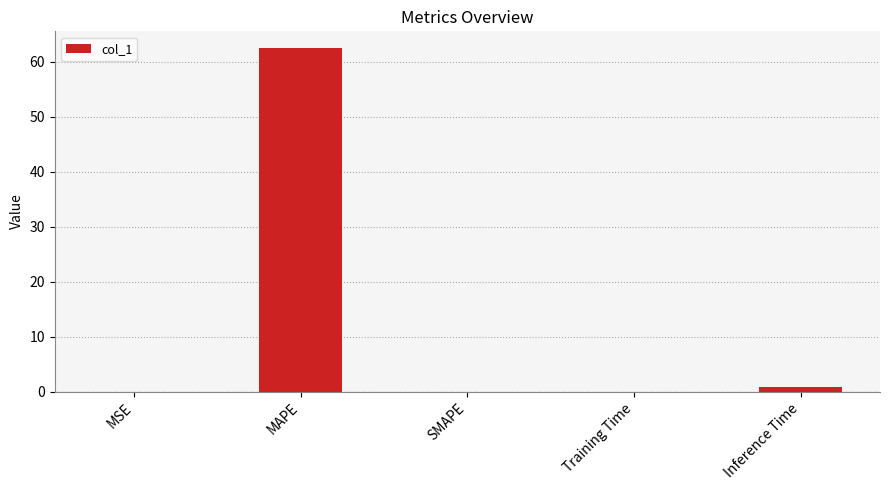

Between MAPE and SMAPE, which is larger?

MAPE